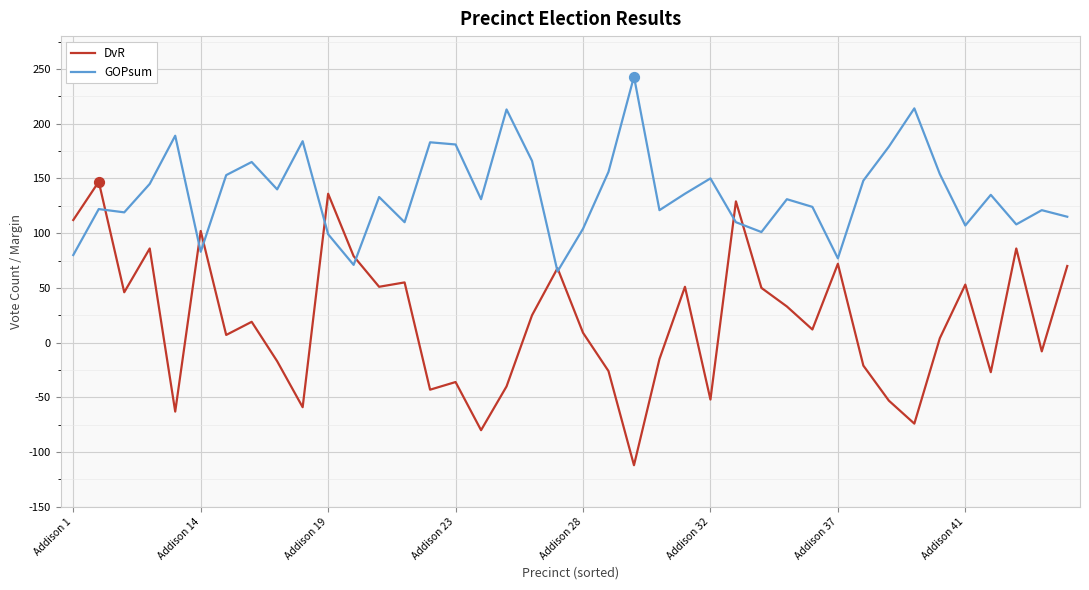

Rank the series by their maximum value, from highest to lowest.

GOPsum, DvR